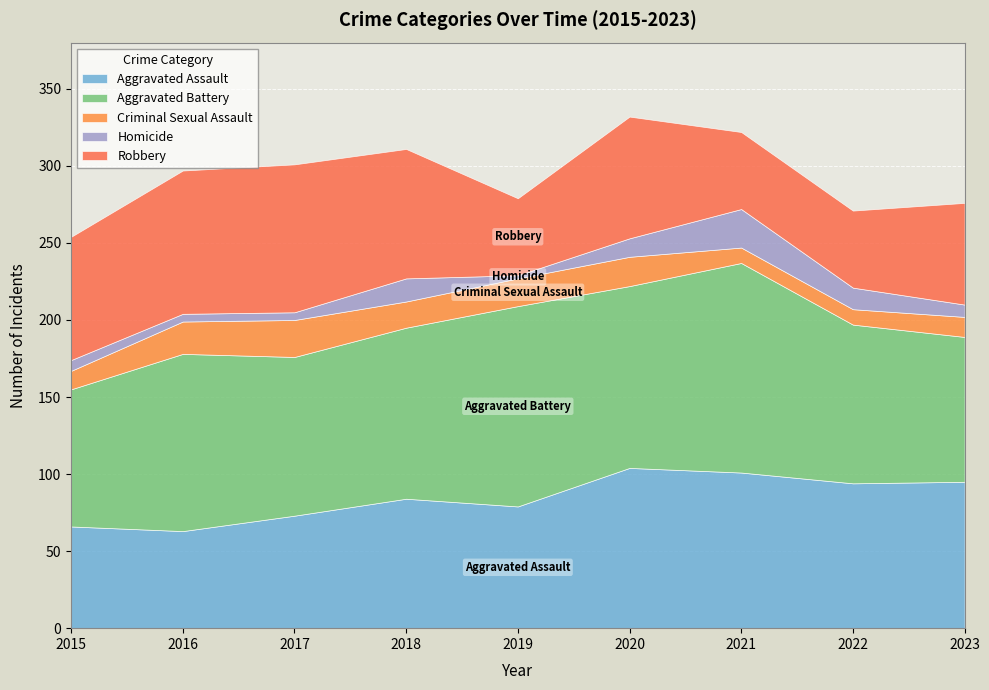

Reading left to right, transcribe all the data shown in this chart.

Aggravated Assault: 66	63	73	84	79	104	101	94	95
Aggravated Battery: 89	115	103	111	130	118	136	103	94
Criminal Sexual Assault: 12	21	24	17	18	19	10	10	13
Homicide: 7	5	5	15	2	12	25	14	8
Robbery: 80	93	96	84	50	79	50	50	66